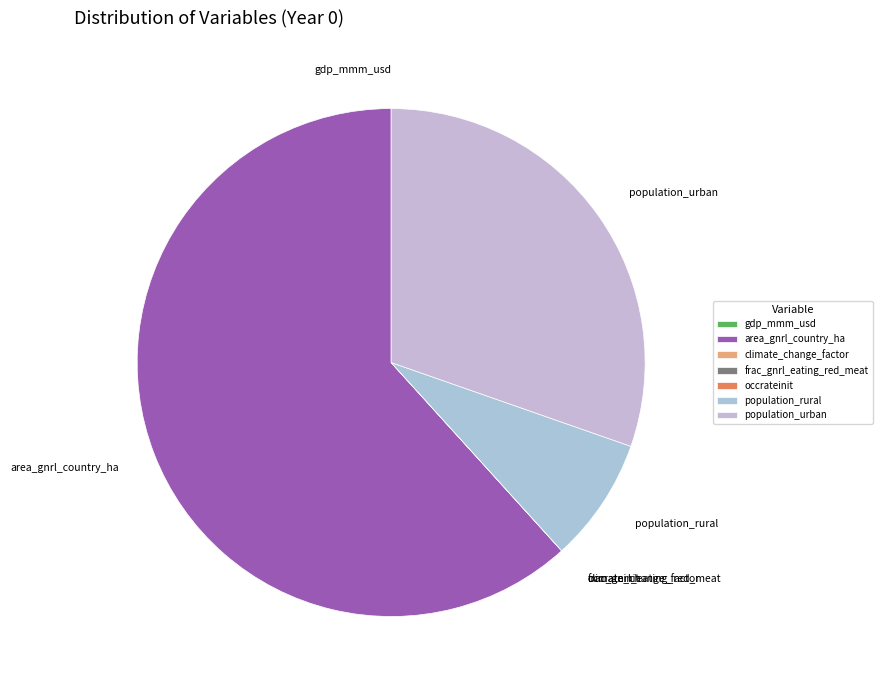

Which category has the biggest portion of the pie?

area_gnrl_country_ha